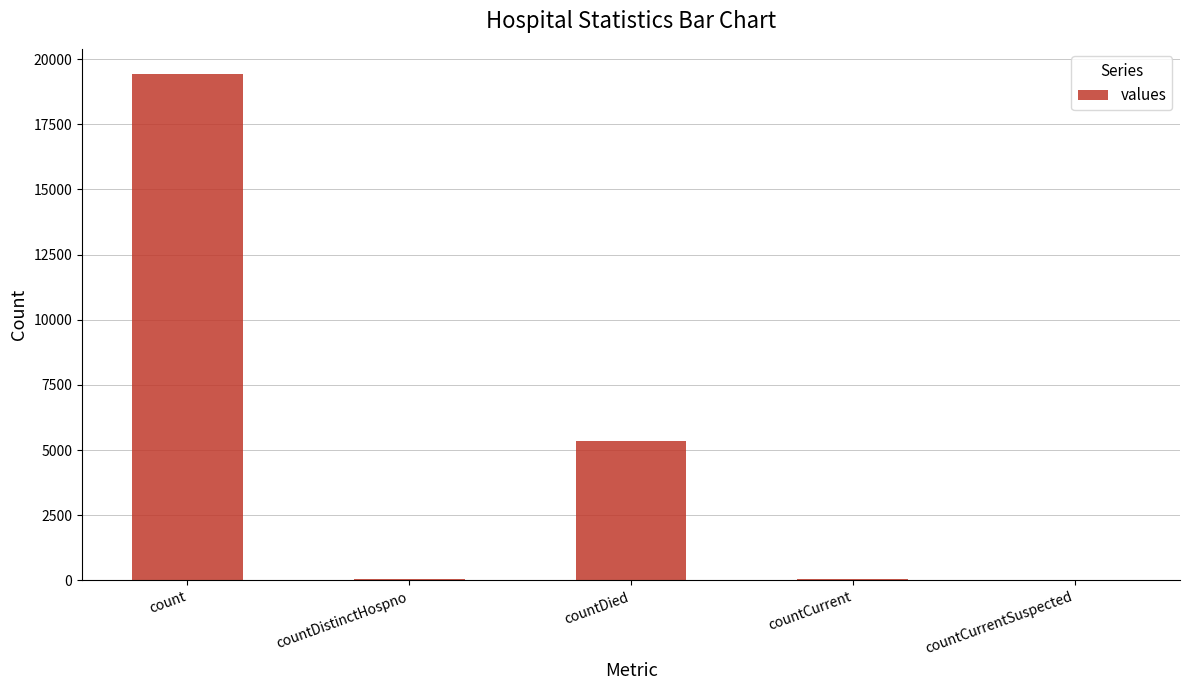

What is the sum of all values?

24875